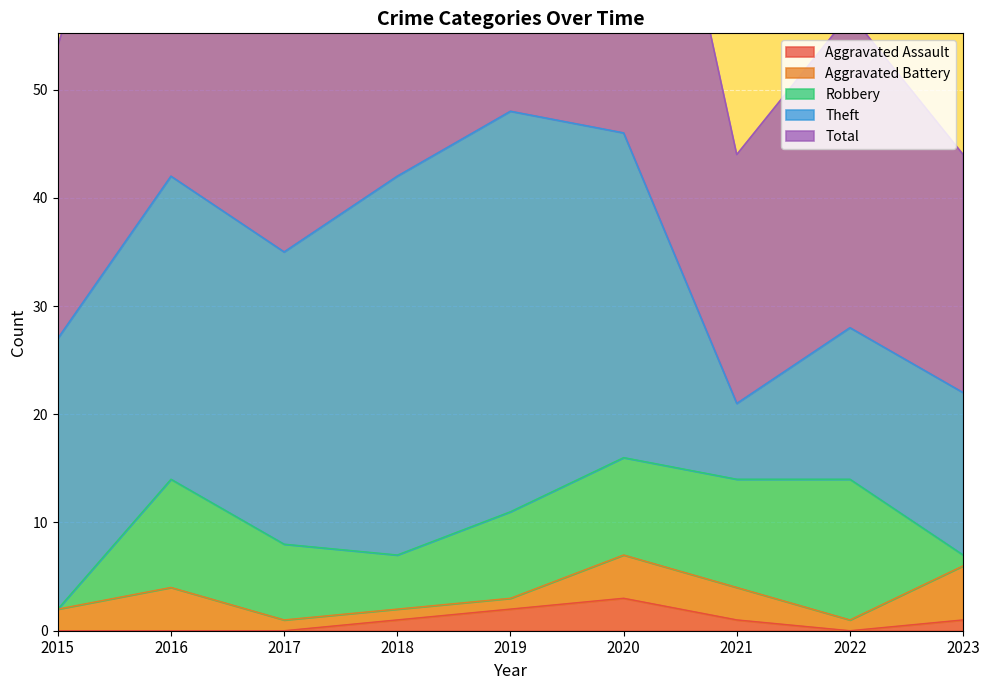

Reading left to right, extract all data points from this chart.

Aggravated Assault: 2015=0	2016=0	2017=0	2018=1	2019=2	2020=3	2021=1	2022=0	2023=1
Aggravated Battery: 2015=2	2016=4	2017=1	2018=1	2019=1	2020=4	2021=3	2022=1	2023=5
Robbery: 2015=0	2016=10	2017=7	2018=5	2019=8	2020=9	2021=10	2022=13	2023=1
Theft: 2015=25	2016=28	2017=27	2018=35	2019=37	2020=30	2021=7	2022=14	2023=15
Total: 2015=27	2016=47	2017=35	2018=42	2019=48	2020=46	2021=23	2022=29	2023=22